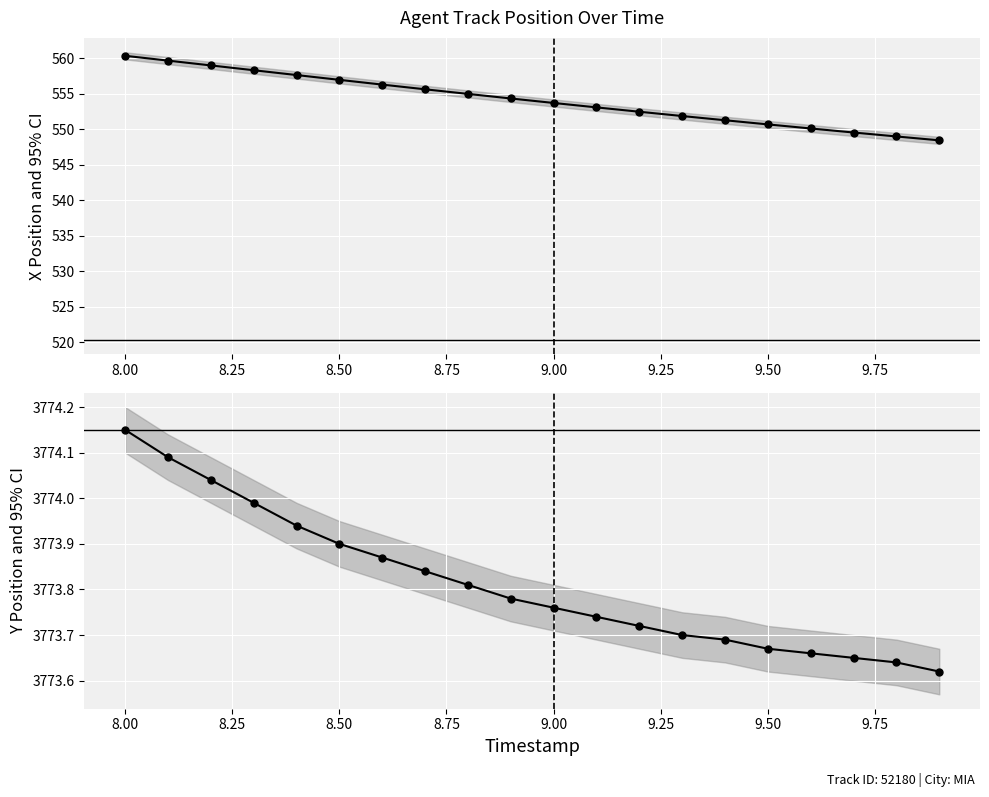

What is the value of the Y point at the 8th from the left?

3773.8